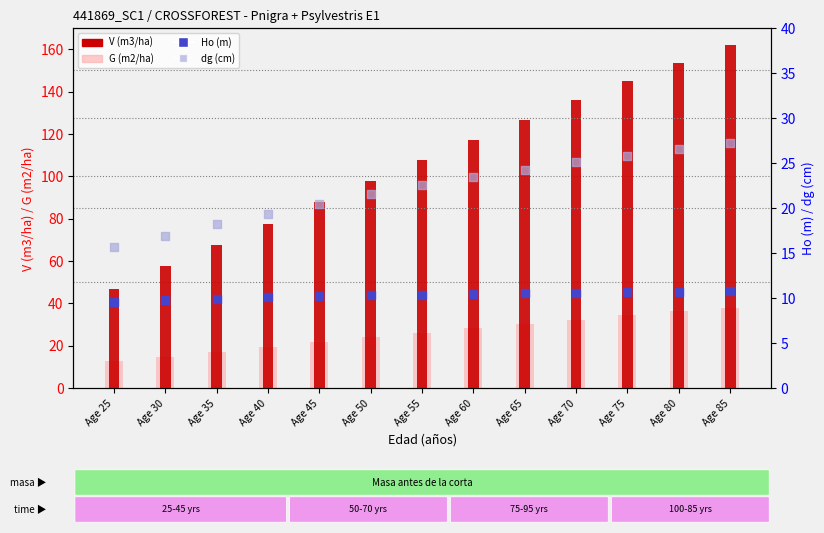

Is the value of dg (cm) at Age 65 greater than the value of G (m2/ha) at Age 40?

Yes